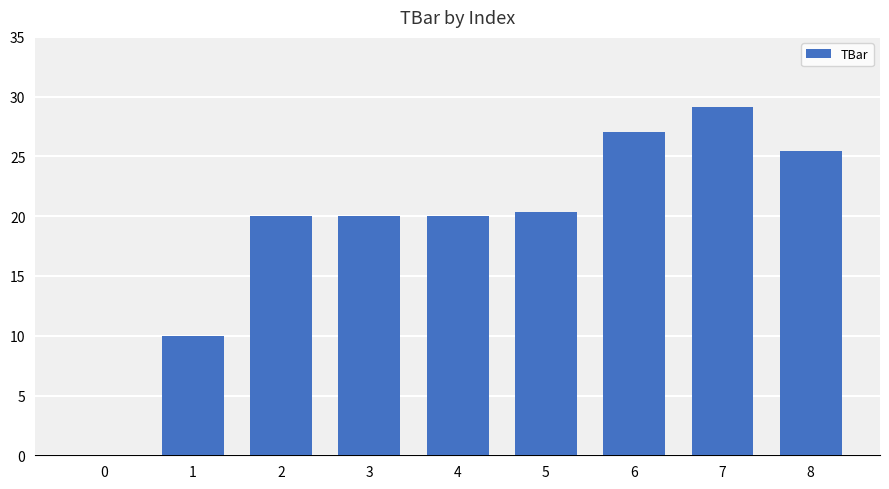

How many data points does each series have?

9